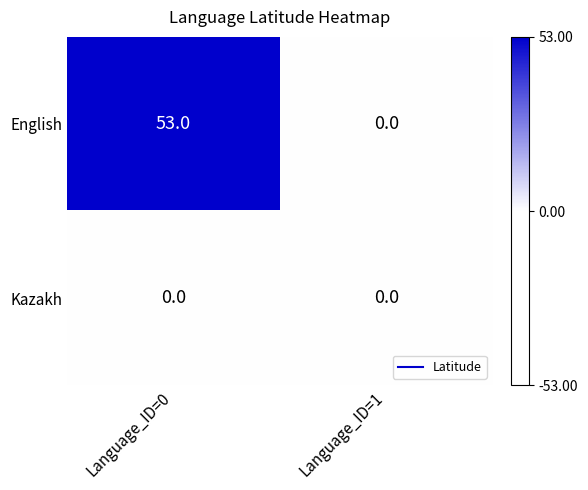

Which category has the highest value across all series?

Language_ID=0